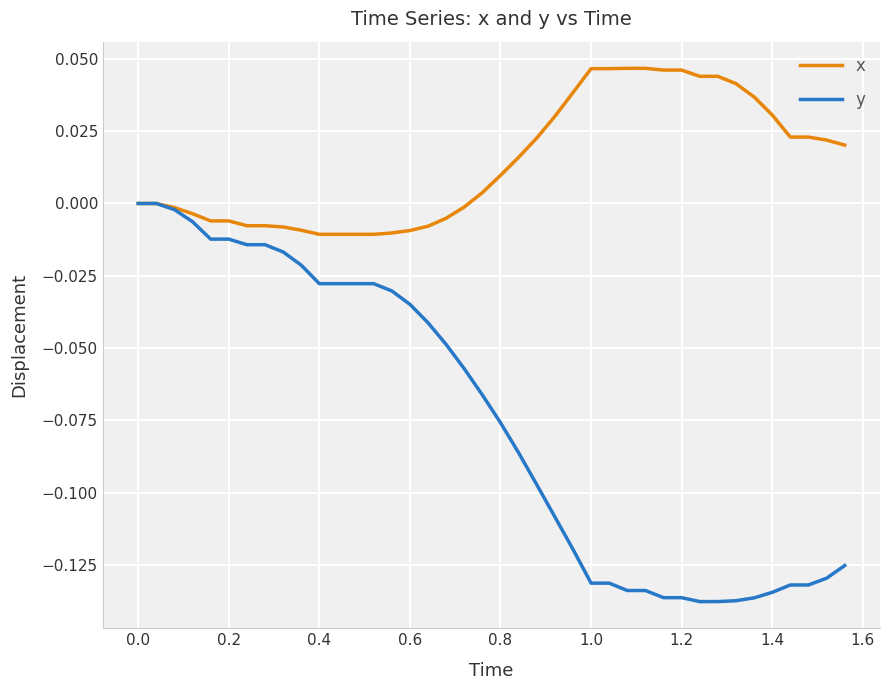

List the series in order of their overall mean, highest first.

x, y